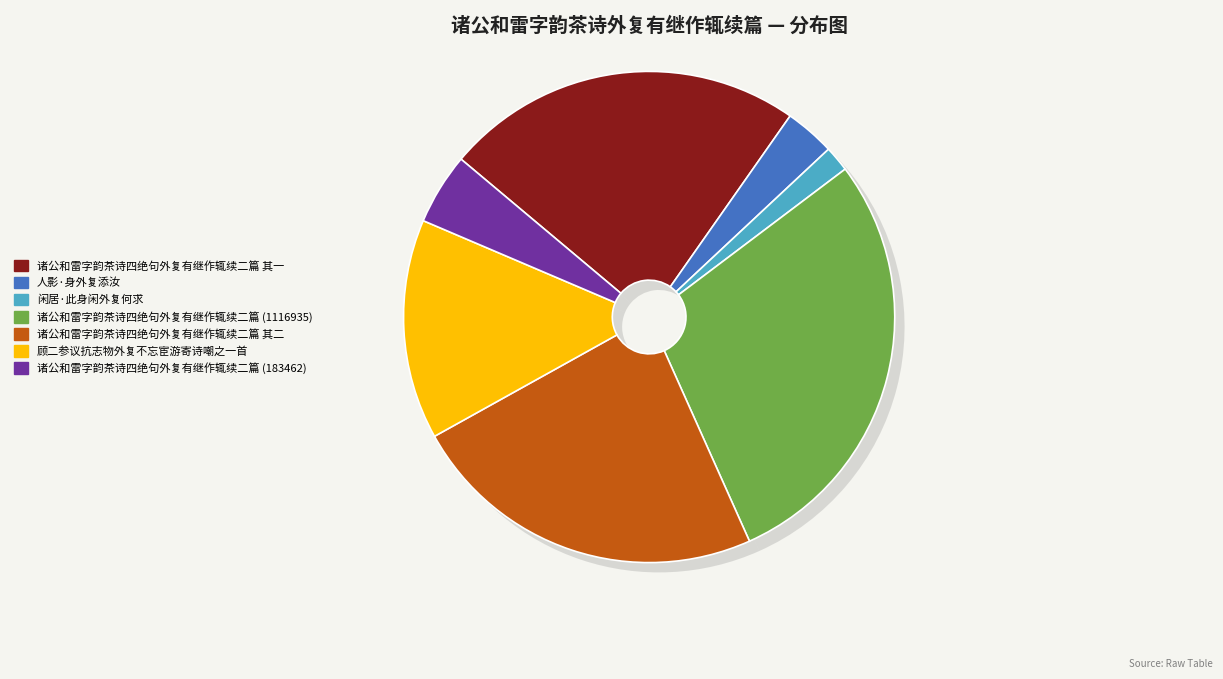

To the nearest percent, what portion does 人影·身外复添汝 represent?

3%